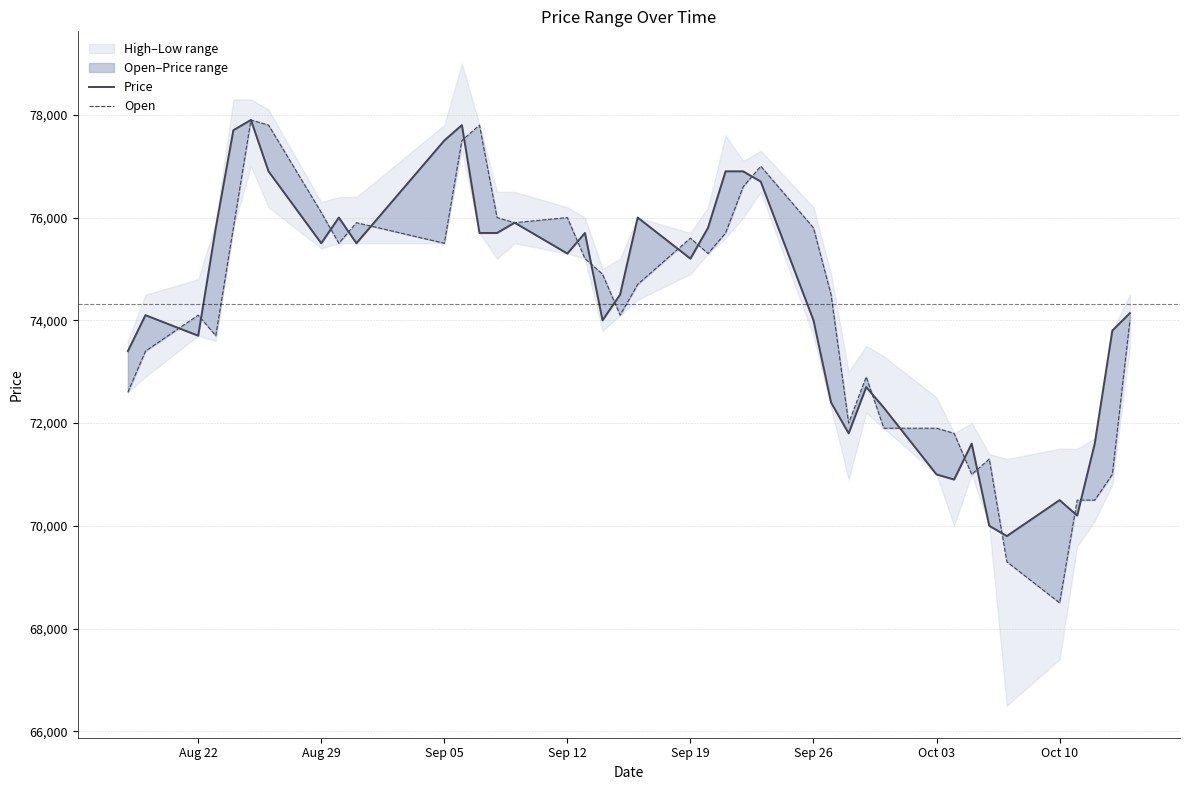

What is the value of the Price point at the 39th from the left?

73800